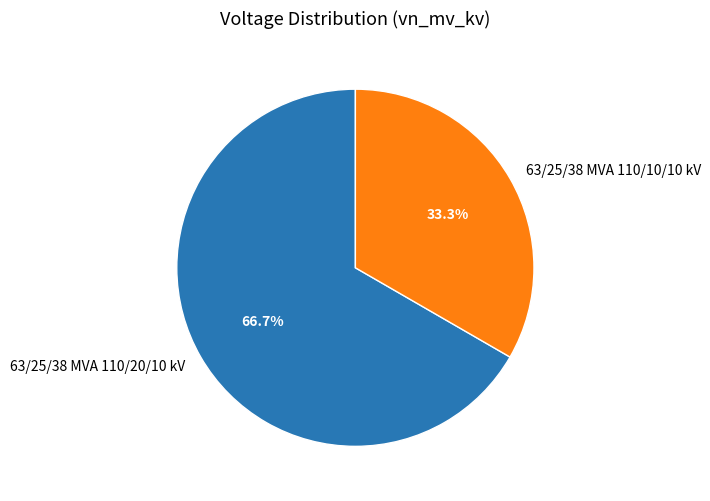

Rank the categories by value from highest to lowest.

63/25/38 MVA 110/20/10 kV, 63/25/38 MVA 110/10/10 kV